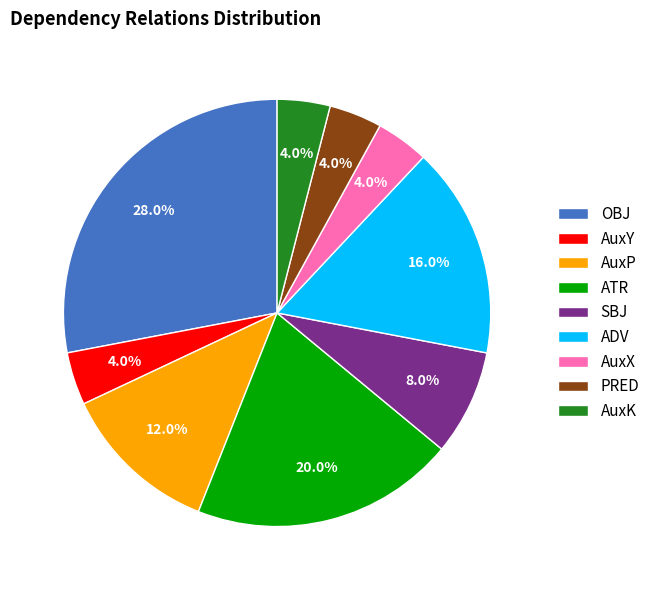

What percentage do ADV and AuxY together represent?

20.0%